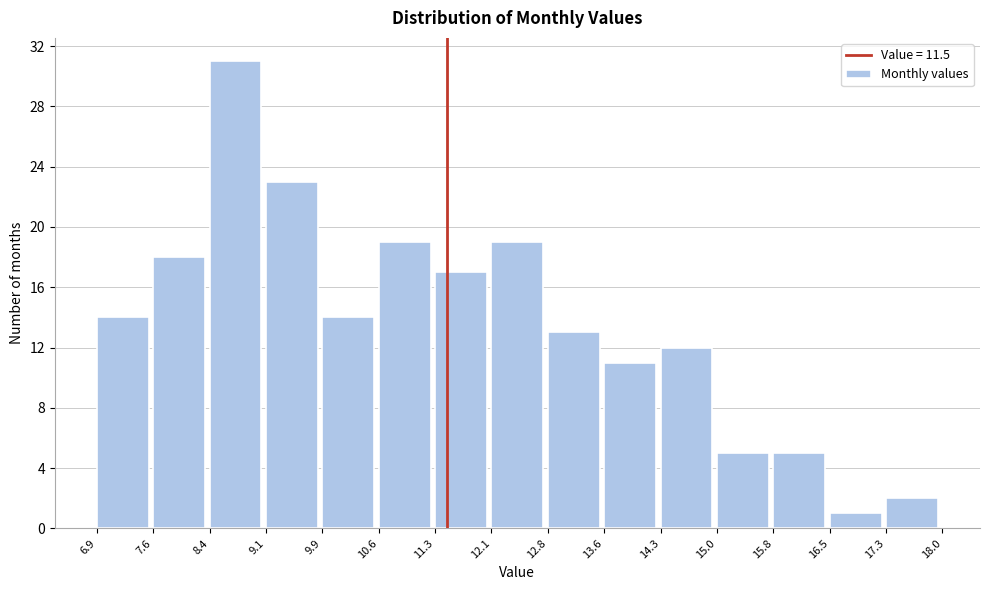

What is the height of the bar covering 12.1 to 12.8 on the x-axis? The values are not printed on the chart, so give them approximately, as read against the axis.

19